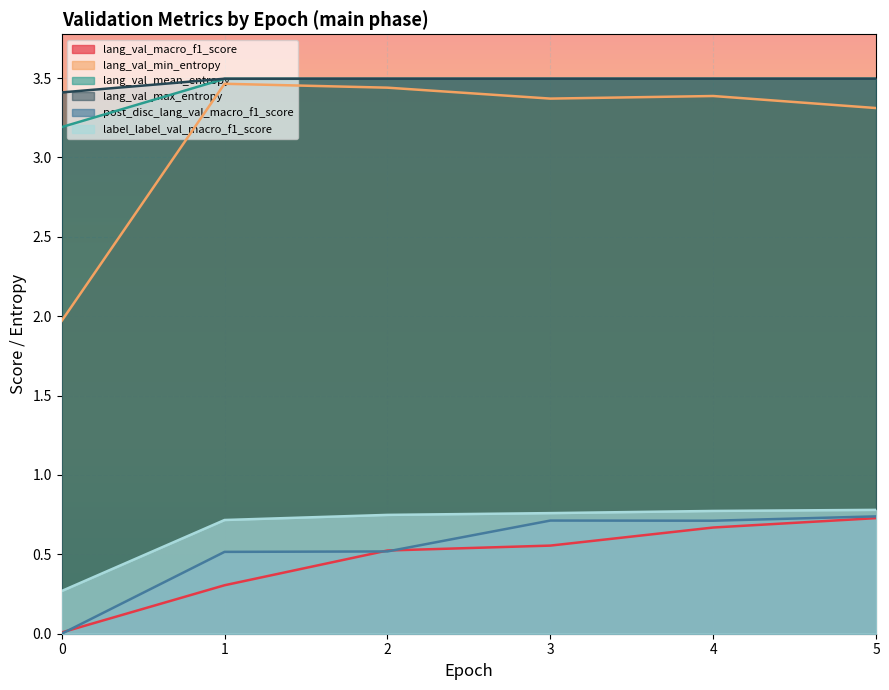

The value of lang_val_mean_entropy at 3 is 1.5. True or false?

False